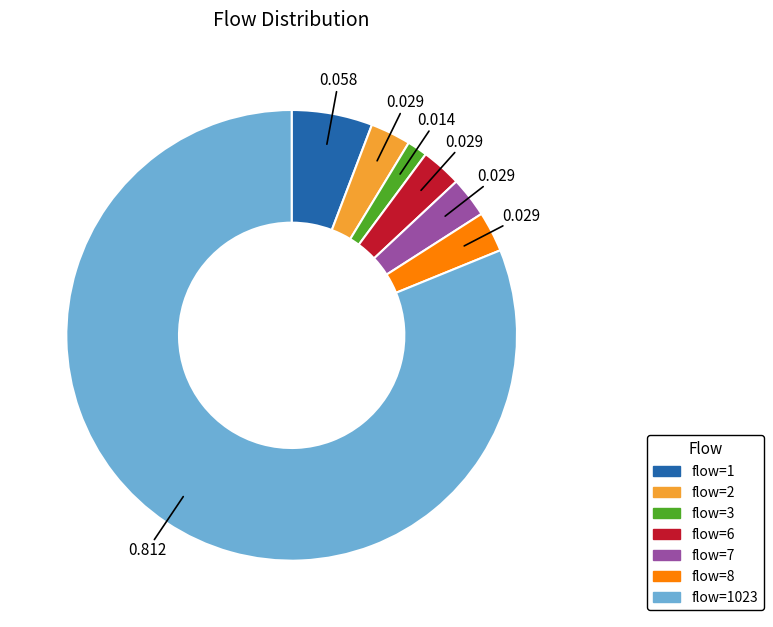

Is there any slice that represents more than half of the pie?

Yes